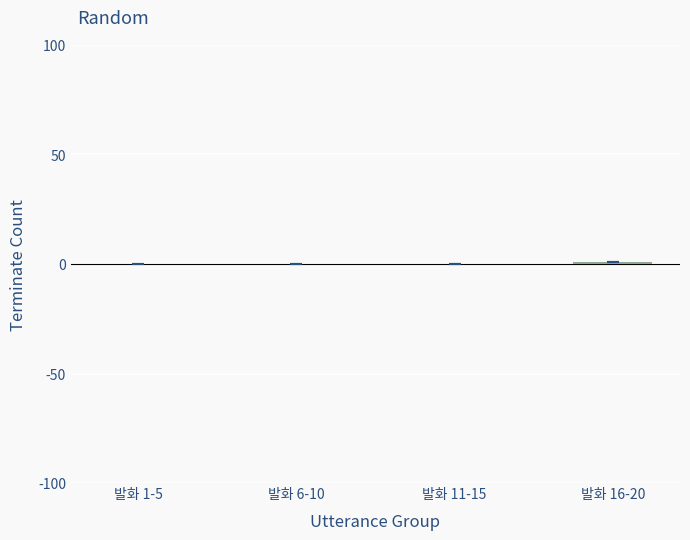

True or false: the data shows 0 at 발화 1-5.

True